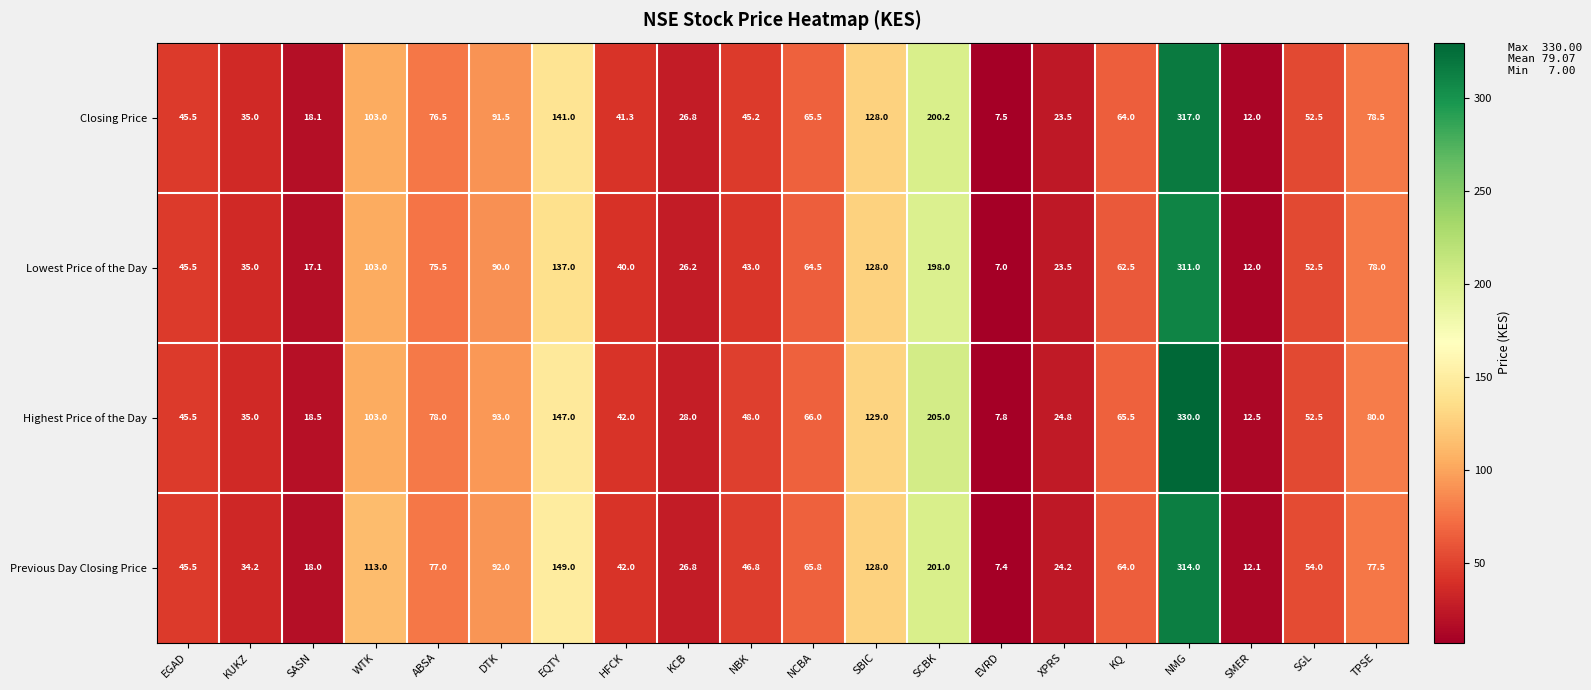

True or false: Closing Price has a value of 80.8 at SBIC.

False